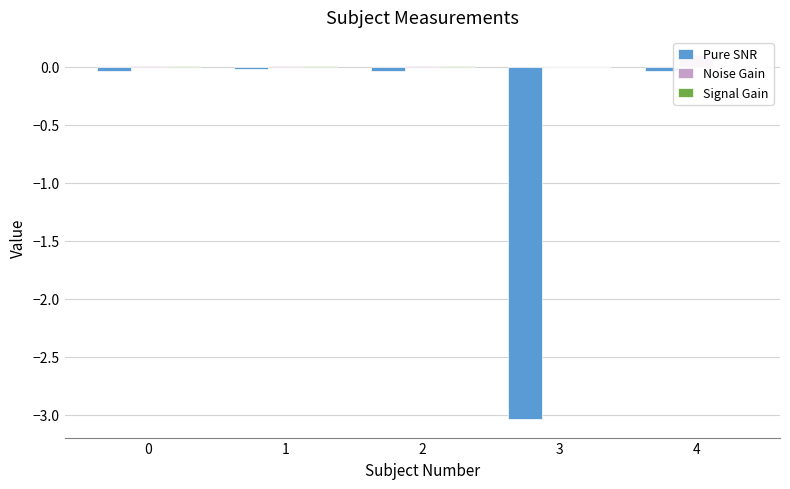

What are all the series names shown in the legend?

Pure SNR, Noise Gain, Signal Gain